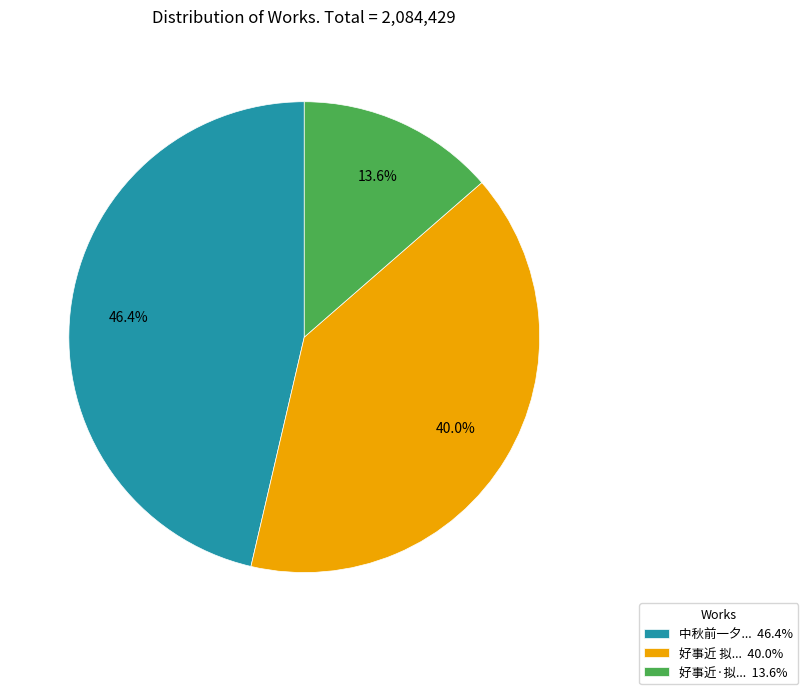

How many slices are in this pie chart?

3